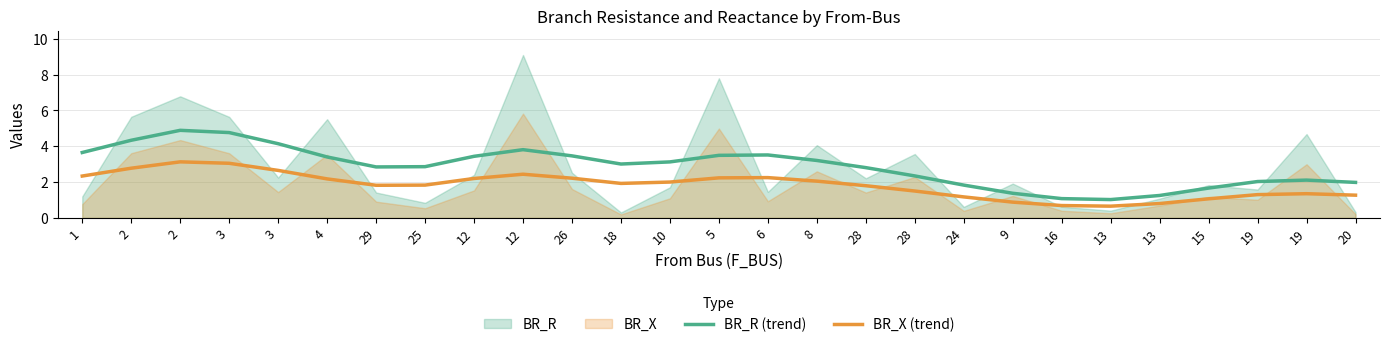

How many data points does each series have?

27